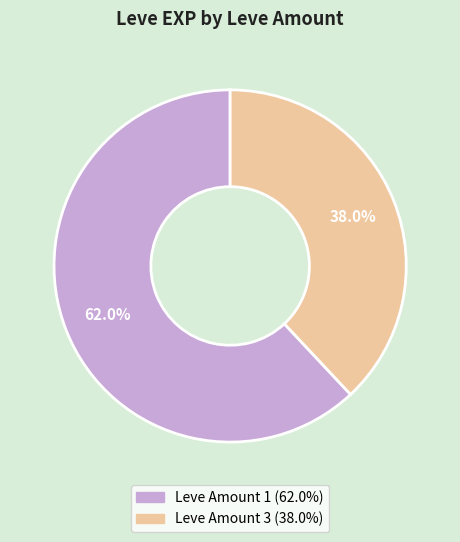

Is there any slice that represents more than half of the pie?

Yes